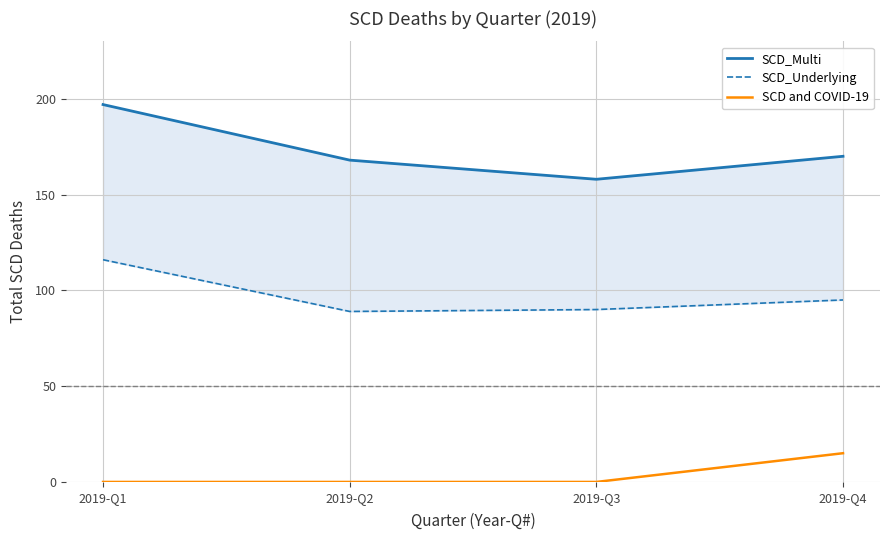

What is the spread (max minus min) of values at 2019-Q4?

155